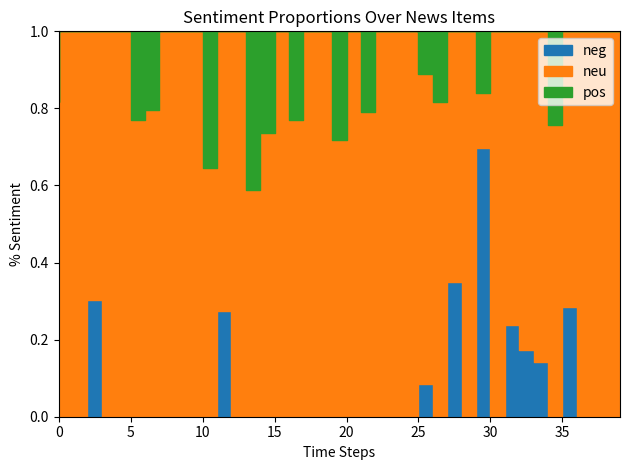

At which category does the chart reach its peak across all series?

1